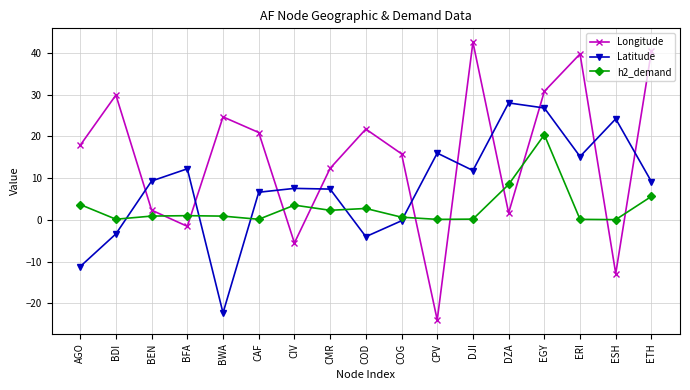

At which label does Longitude reach its minimum?

CPV